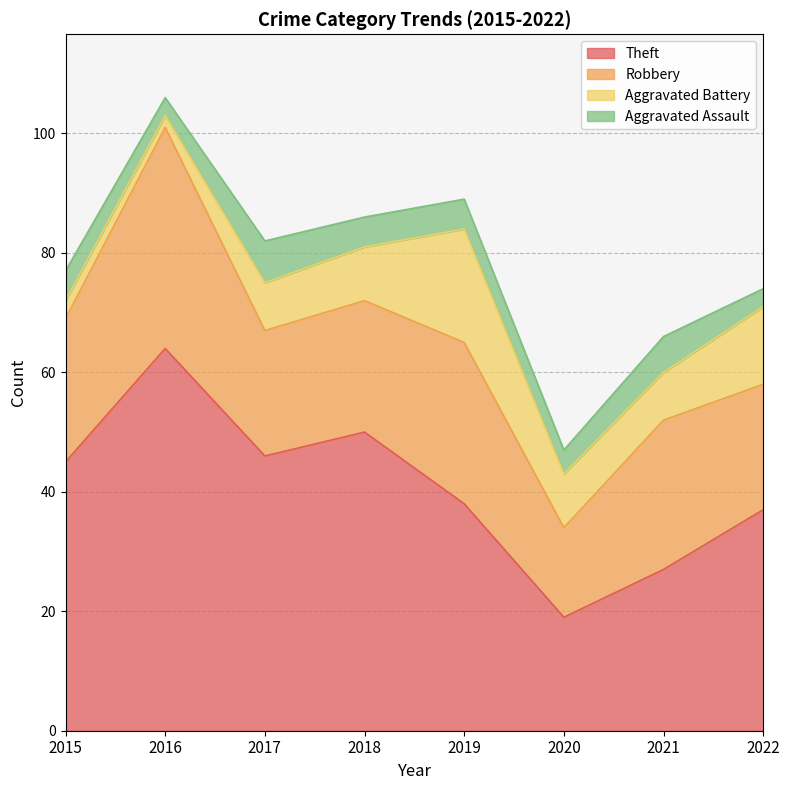

Reading left to right, extract all data points from this chart.

Theft: 2015=45	2016=64	2017=46	2018=50	2019=38	2020=19	2021=27	2022=37
Robbery: 2015=24	2016=37	2017=21	2018=22	2019=27	2020=15	2021=25	2022=21
Aggravated Battery: 2015=3	2016=2	2017=8	2018=9	2019=19	2020=9	2021=8	2022=13
Aggravated Assault: 2015=5	2016=3	2017=7	2018=5	2019=5	2020=4	2021=6	2022=3